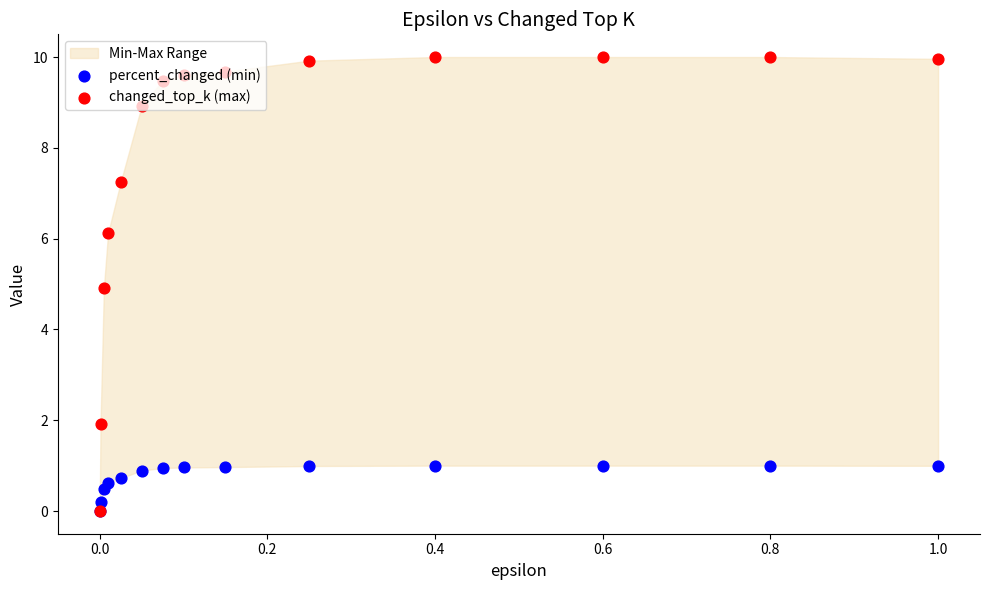

Which series has the widest spread of Y values?

changed_top_k (max)